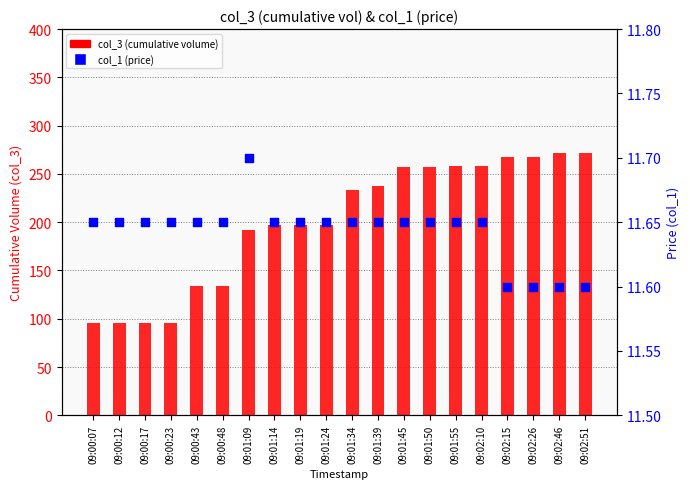

Which series has the largest total across all categories?

col_3 (cumulative volume)